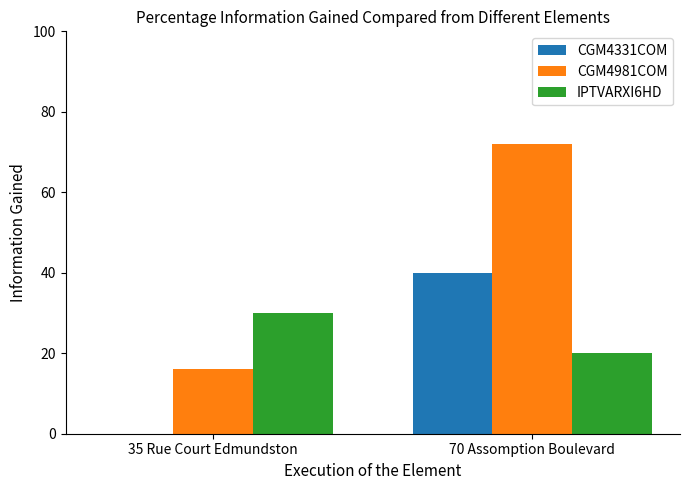

What is the greatest value displayed?

72